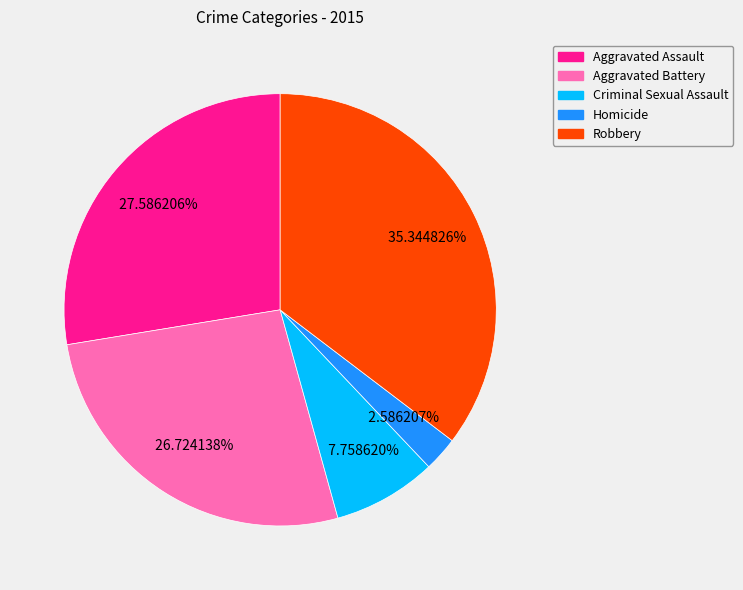

To the nearest percent, what percentage of the pie is Aggravated Assault?

28%